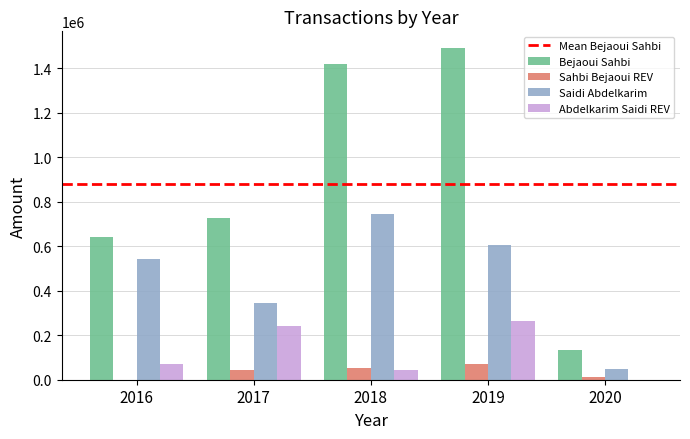

How many values in Abdelkarim Saidi REV are above zero?

4